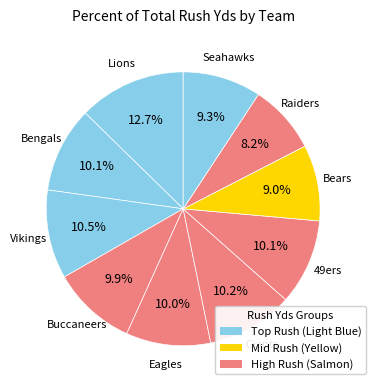

To the nearest percent, what is the difference between the largest and smallest slice percentages?

5%